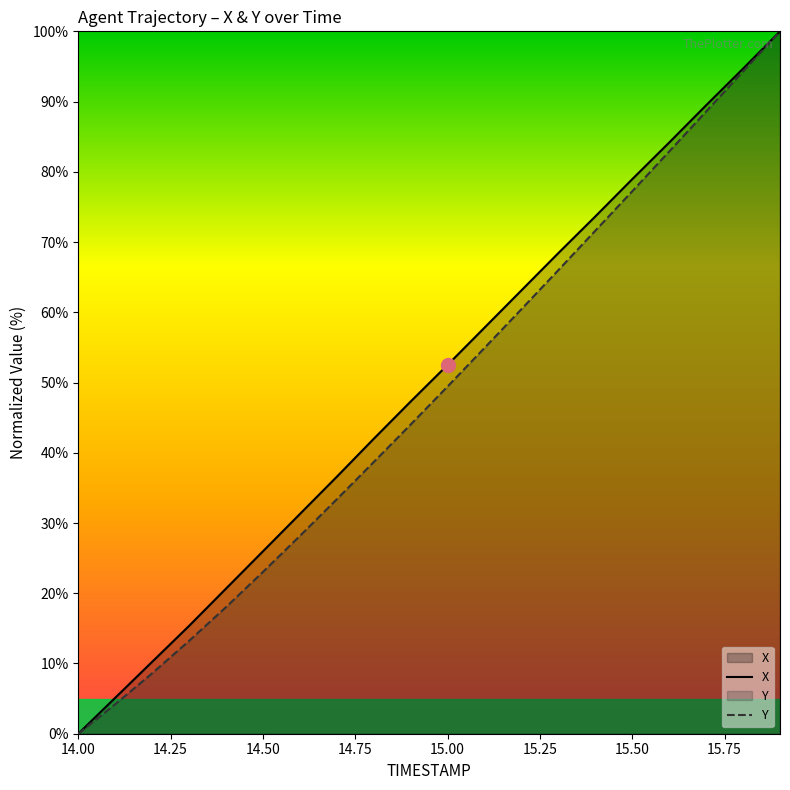

What position from the left is 15.1?

12